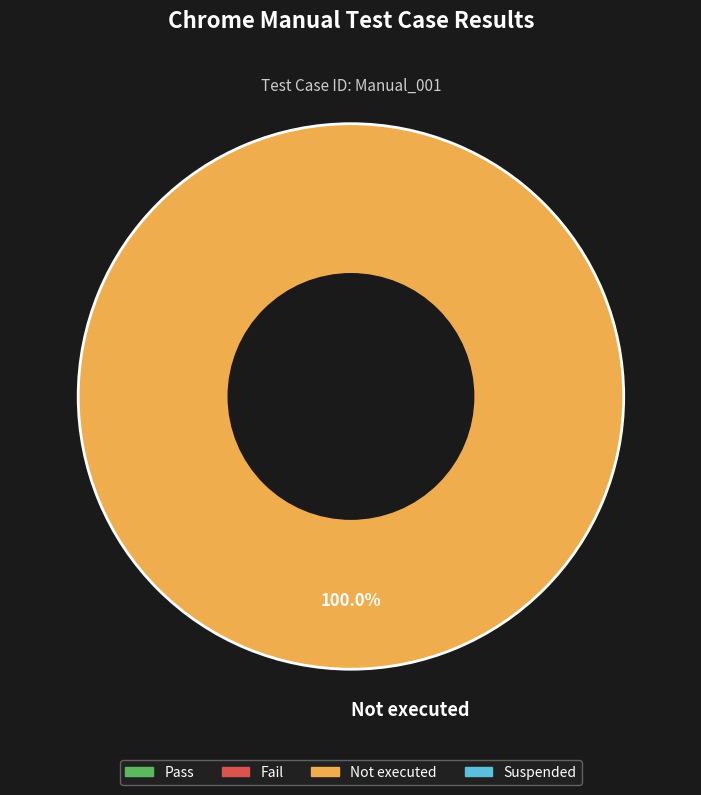

Is Not executed the majority of the pie?

Yes